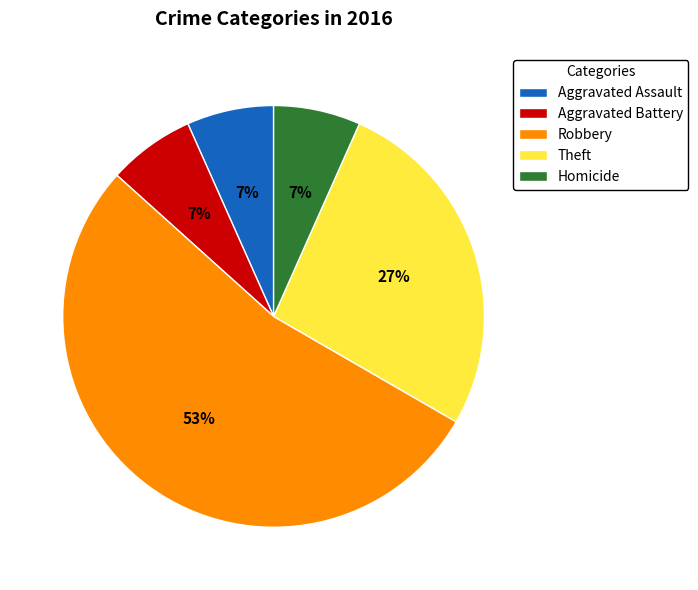

To the nearest percent, what is the average slice percentage?

20%